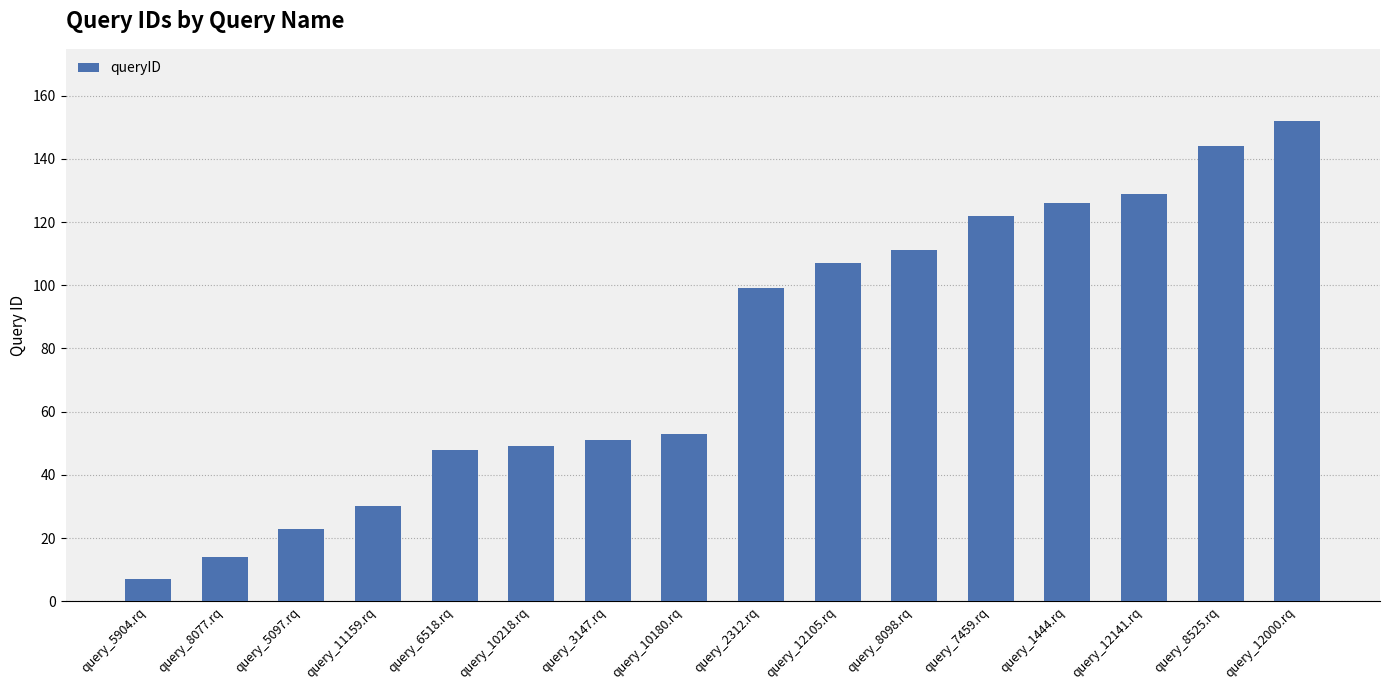

What is the label of the 13th bar from the right?

query_11159.rq